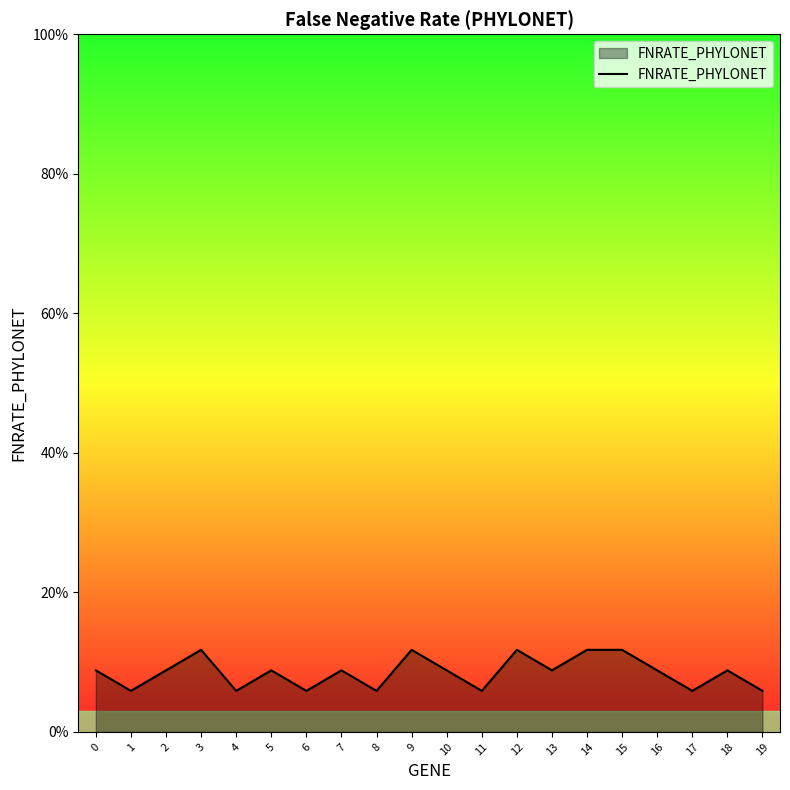

Does the chart have visible grid lines?

No